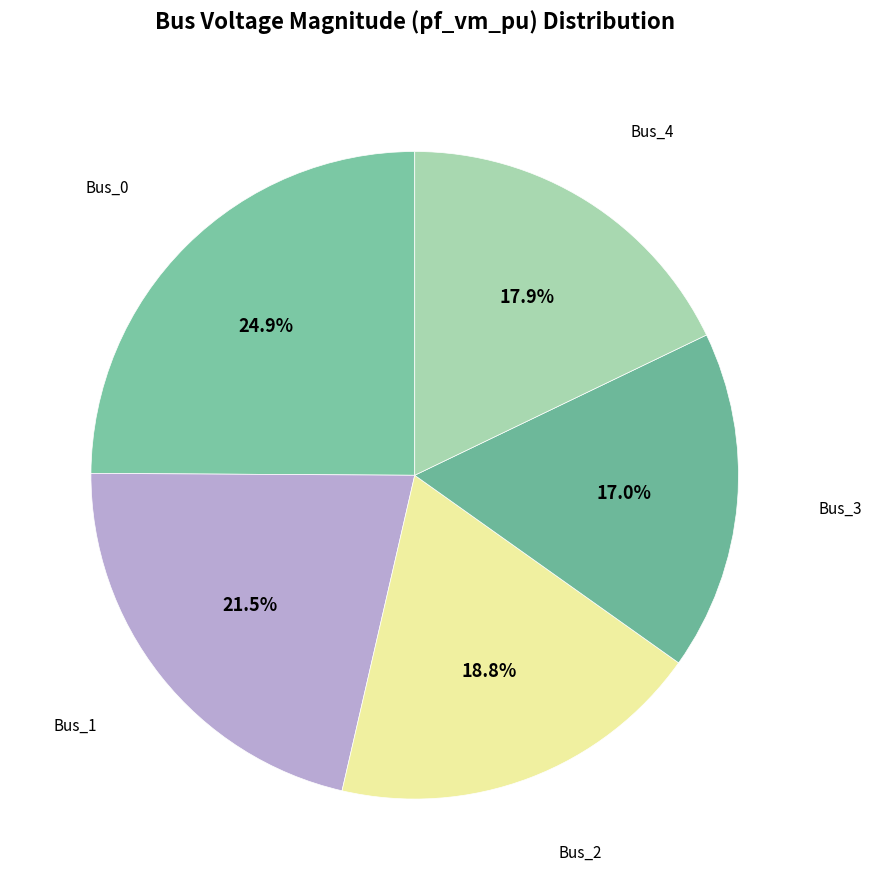

To the nearest percent, what percentage of the pie is Bus_4?

18%